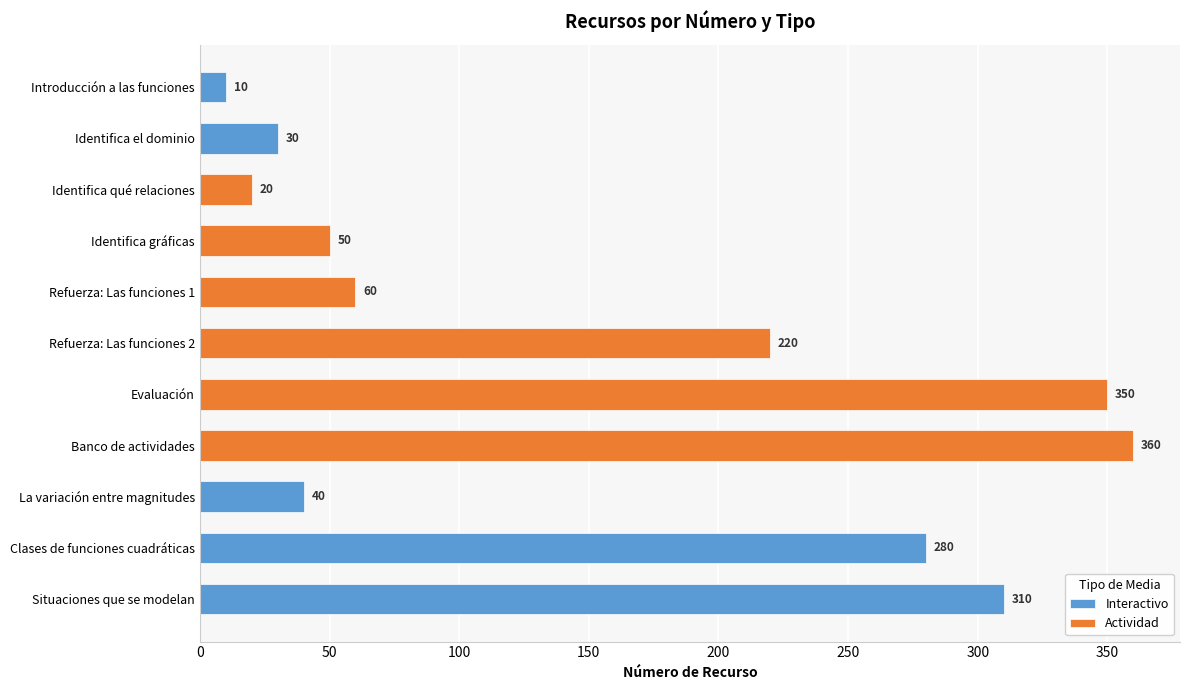

Rank the series by their maximum value, from lowest to highest.

Interactivo, Actividad